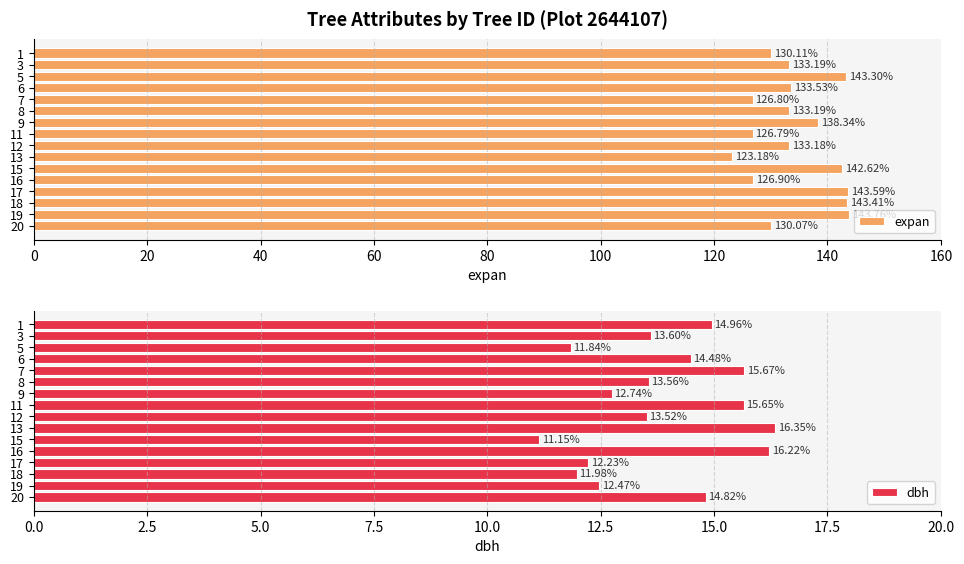

What is the average value of the expan series?

134.5